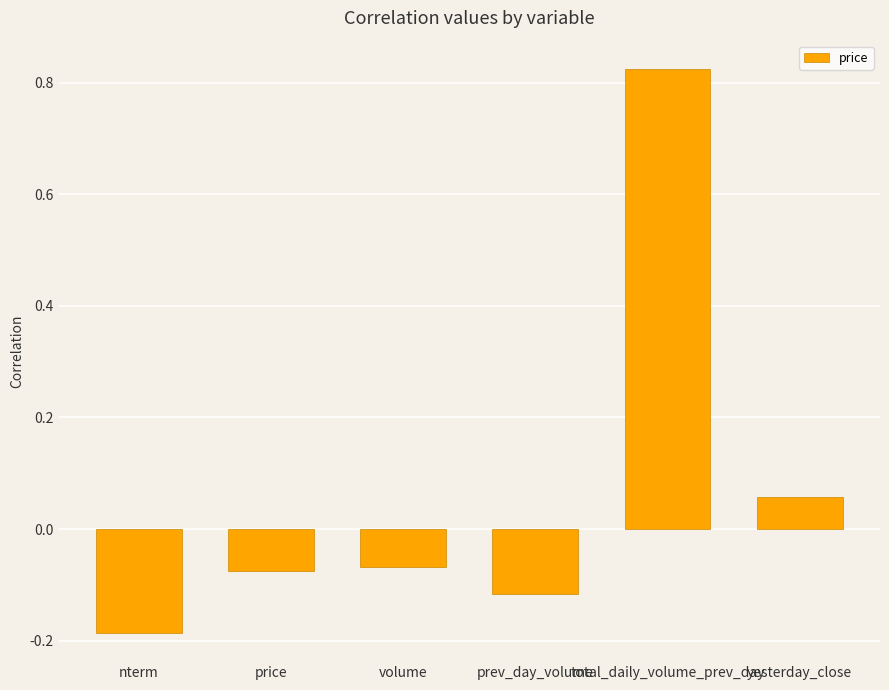

At which category does the chart reach its peak across all series?

total_daily_volume_prev_day